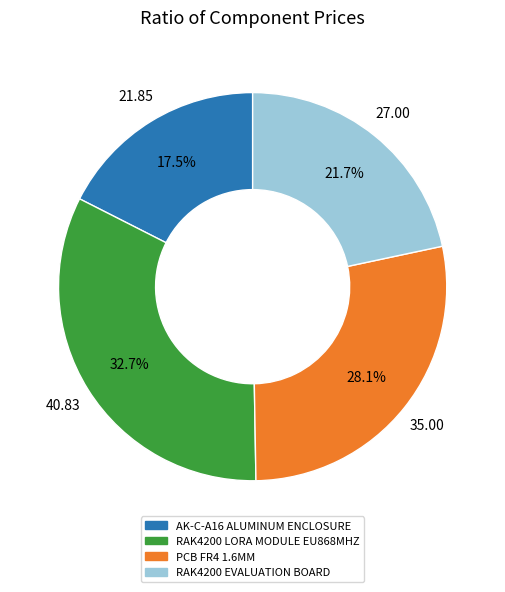

To the nearest percent, what is the difference between the RAK4200 EVALUATION BOARD and AK-C-A16 ALUMINUM ENCLOSURE slice percentages?

4%